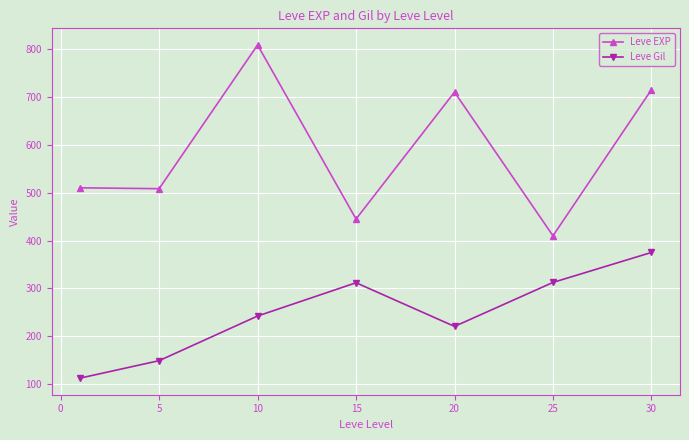

How many interior local peaks does the Leve EXP series have?

2